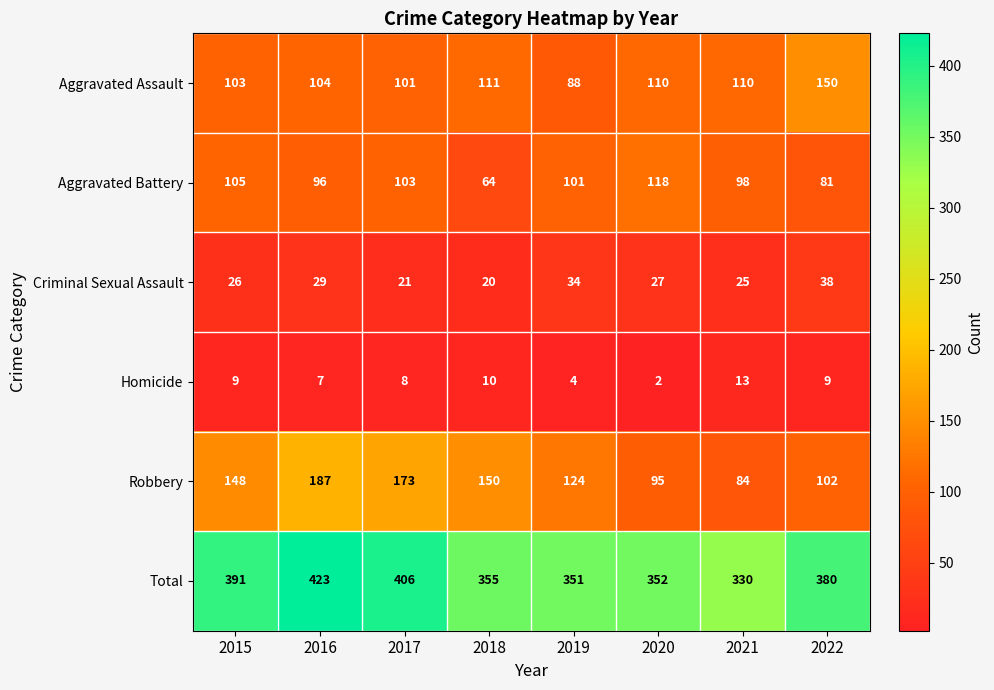

At which label does Criminal Sexual Assault first exceed 27?

2016